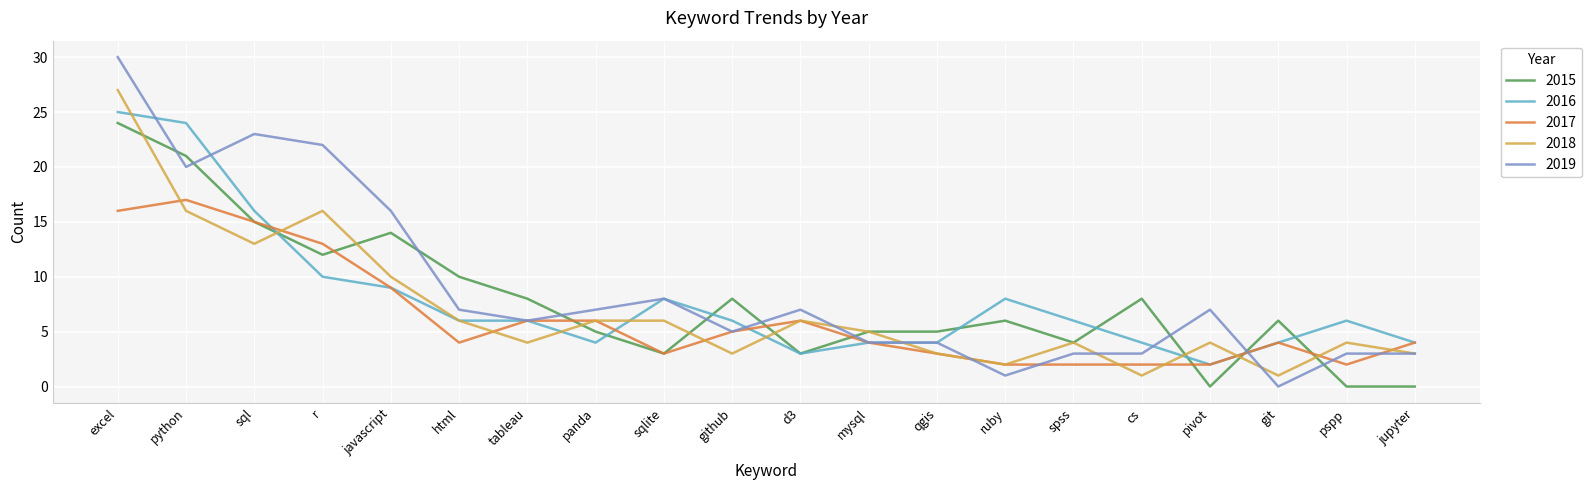

Does the chart have visible grid lines?

Yes